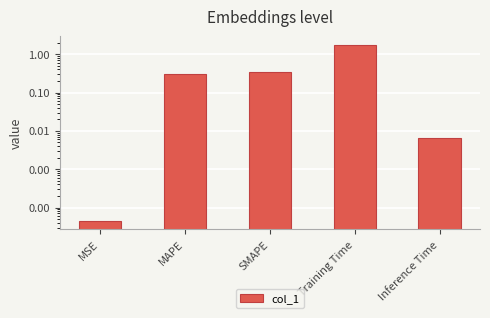

How many bars are there in total?

5